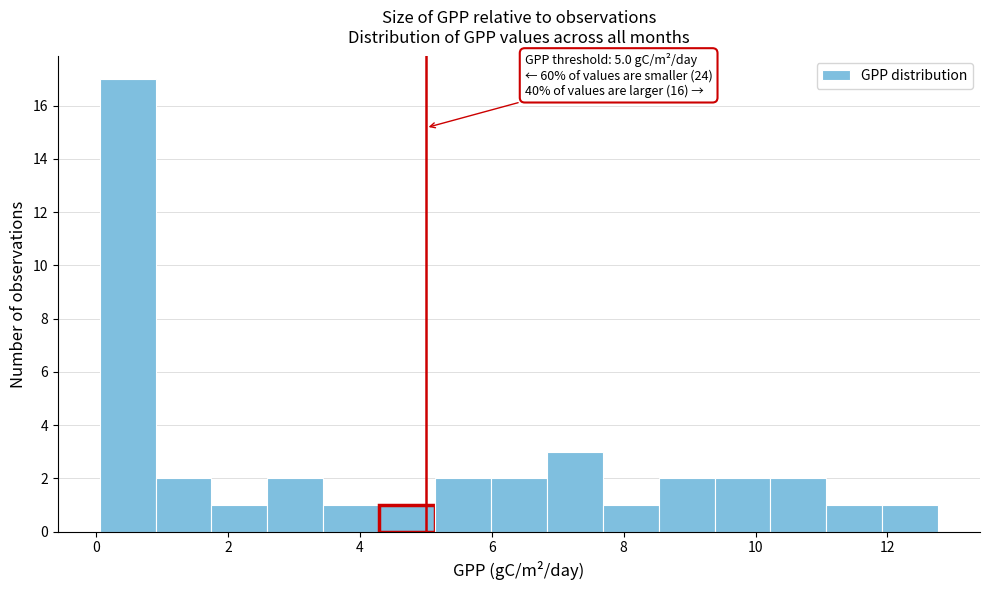

Over which range of the x-axis is the bar tallest?

0.0 to 1.0